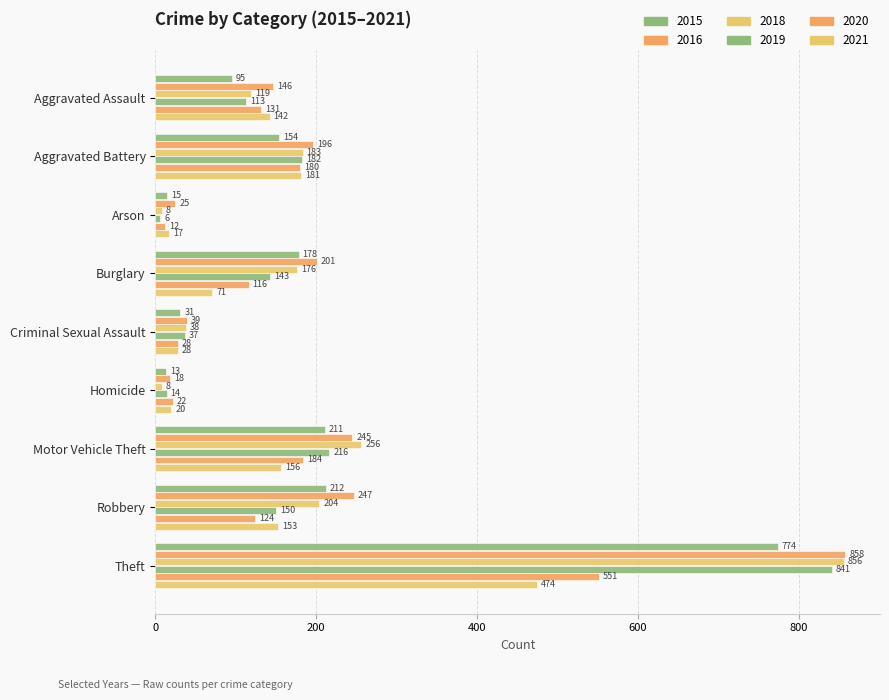

How many categories are shown in the chart?

9